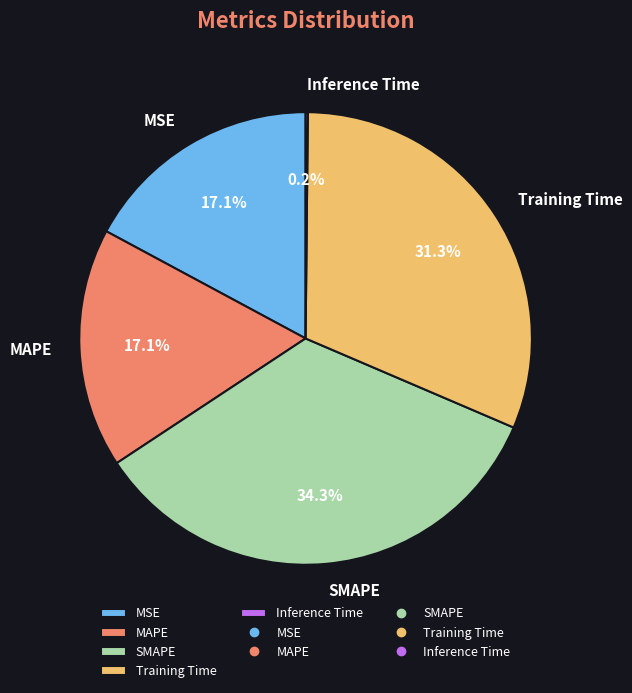

Is MAPE the majority of the pie?

No